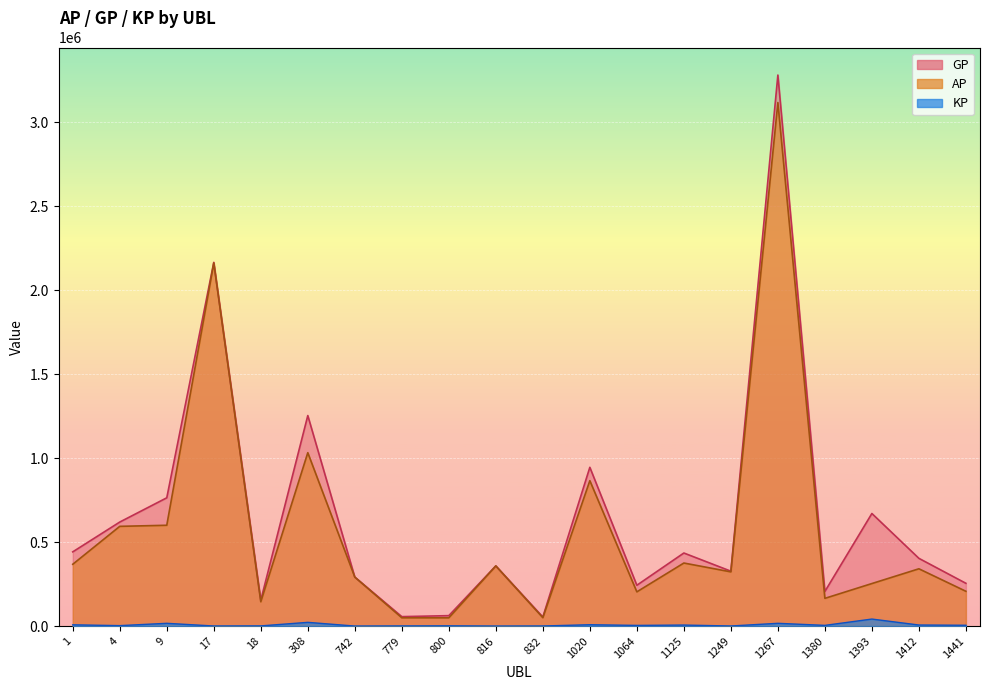

List the labels in order of GP value, largest first.

1267, 17, 308, 1020, 9, 1393, 4, 1, 1125, 1412, 816, 1249, 742, 1441, 1064, 1380, 18, 800, 779, 832